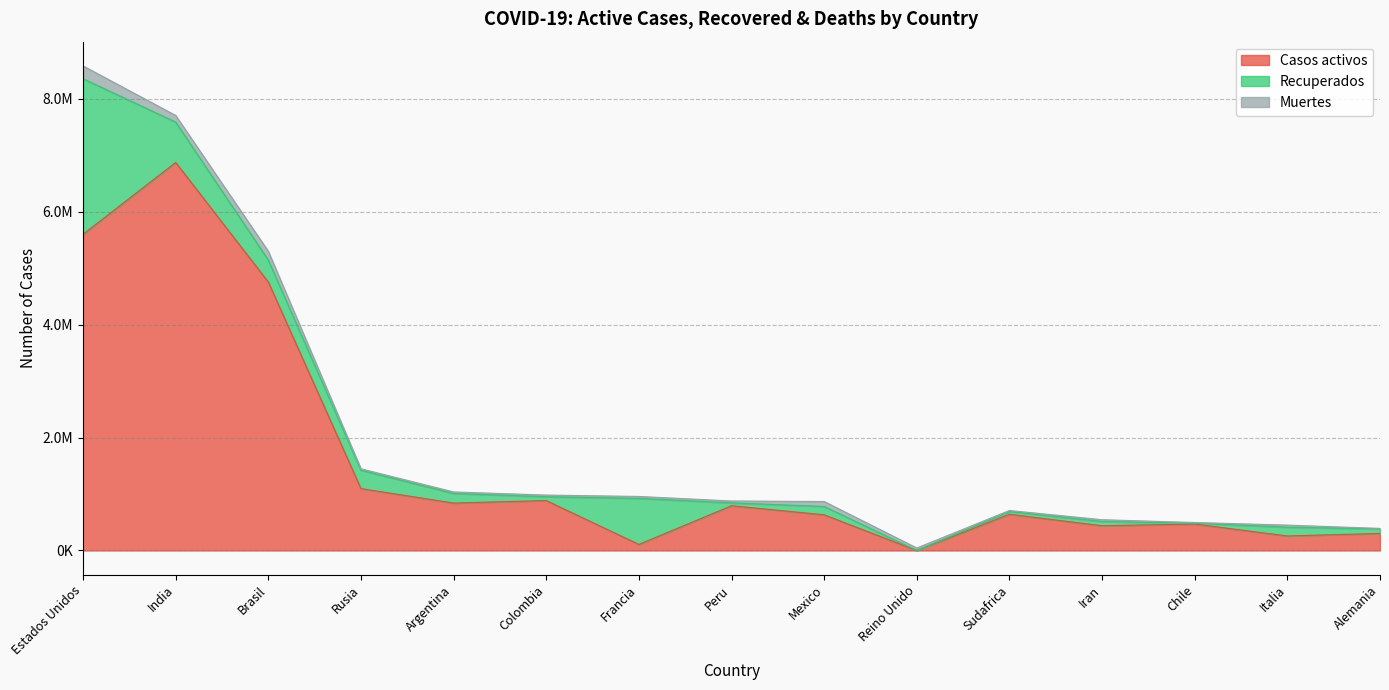

What is the label of the 7th point from the left?

Francia